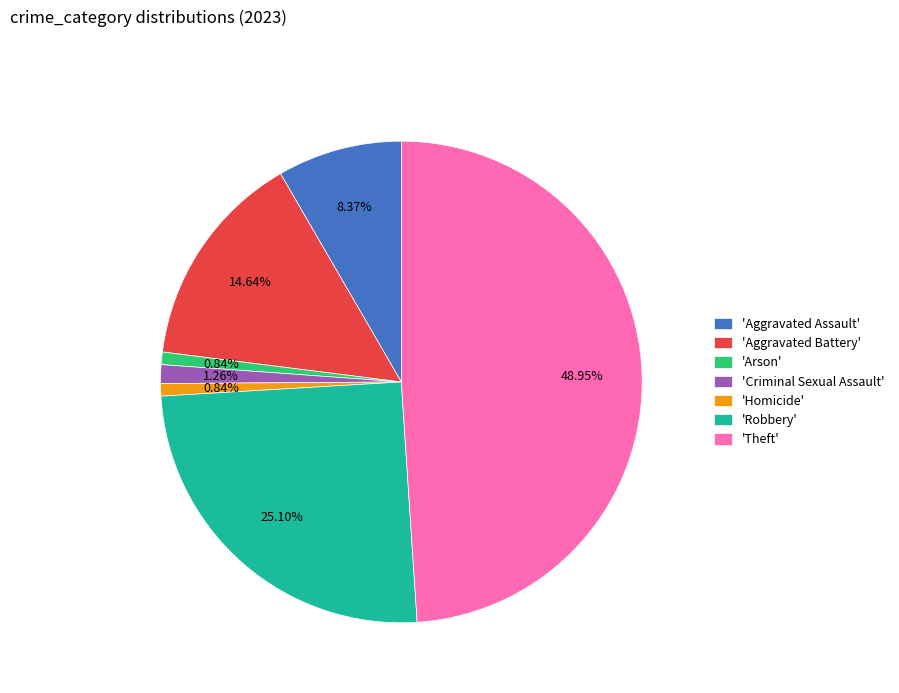

Between 'Aggravated Battery' and 'Aggravated Assault', which is larger?

'Aggravated Battery'